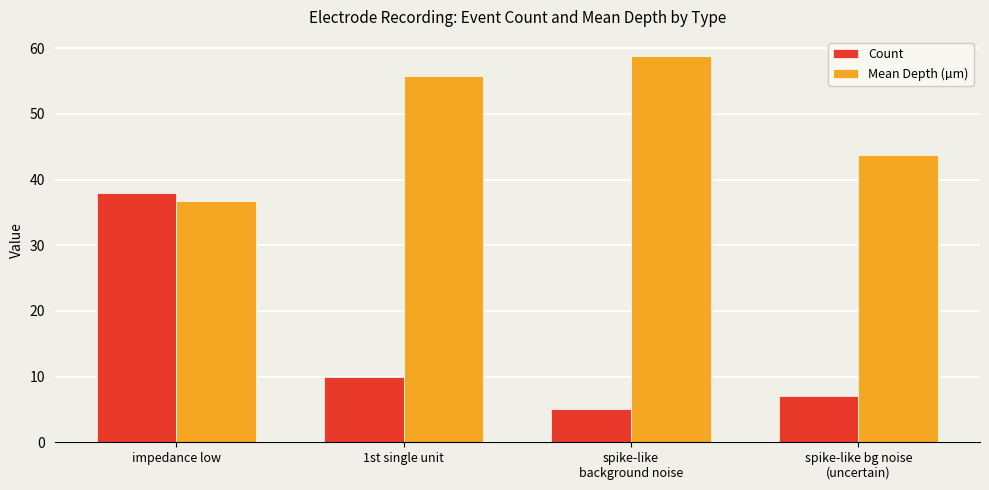

What is the difference between the maximum and minimum values in the Count series?

33.0